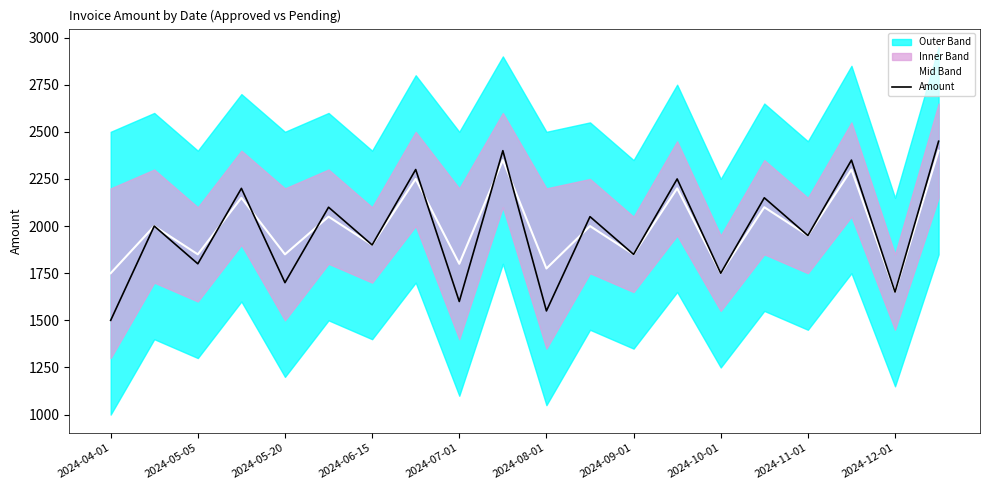

At 17, list the series in order from smallest to largest.

Mid Band, Amount